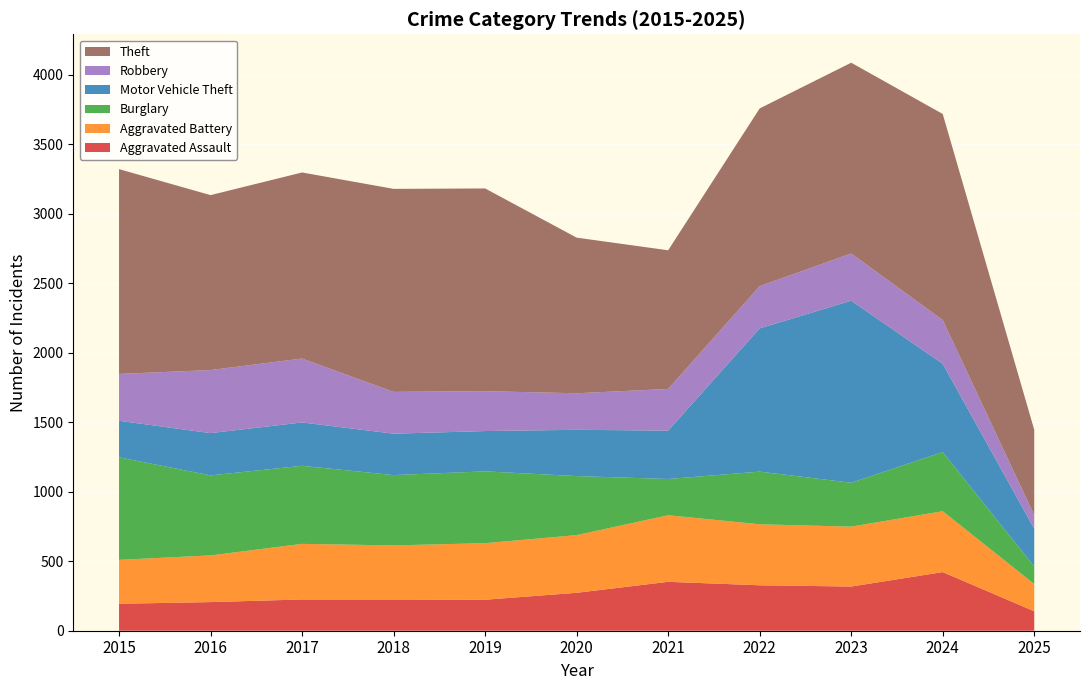

Reading left to right, what are all the values shown in this chart?

Aggravated Assault: 2015=194	2016=206	2017=225	2018=225	2019=223	2020=273	2021=352	2022=327	2023=318	2024=422	2025=140
Aggravated Battery: 2015=316	2016=336	2017=400	2018=389	2019=407	2020=415	2021=479	2022=439	2023=431	2024=438	2025=196
Burglary: 2015=738	2016=576	2017=562	2018=506	2019=517	2020=425	2021=261	2022=379	2023=316	2024=426	2025=127
Motor Vehicle Theft: 2015=263	2016=304	2017=312	2018=298	2019=290	2020=333	2021=348	2022=1031	2023=1310	2024=635	2025=271
Robbery: 2015=337	2016=454	2017=460	2018=301	2019=287	2020=263	2021=300	2022=304	2023=340	2024=315	2025=98
Theft: 2015=1474	2016=1259	2017=1339	2018=1461	2019=1459	2020=1120	2021=998	2022=1279	2023=1373	2024=1483	2025=614